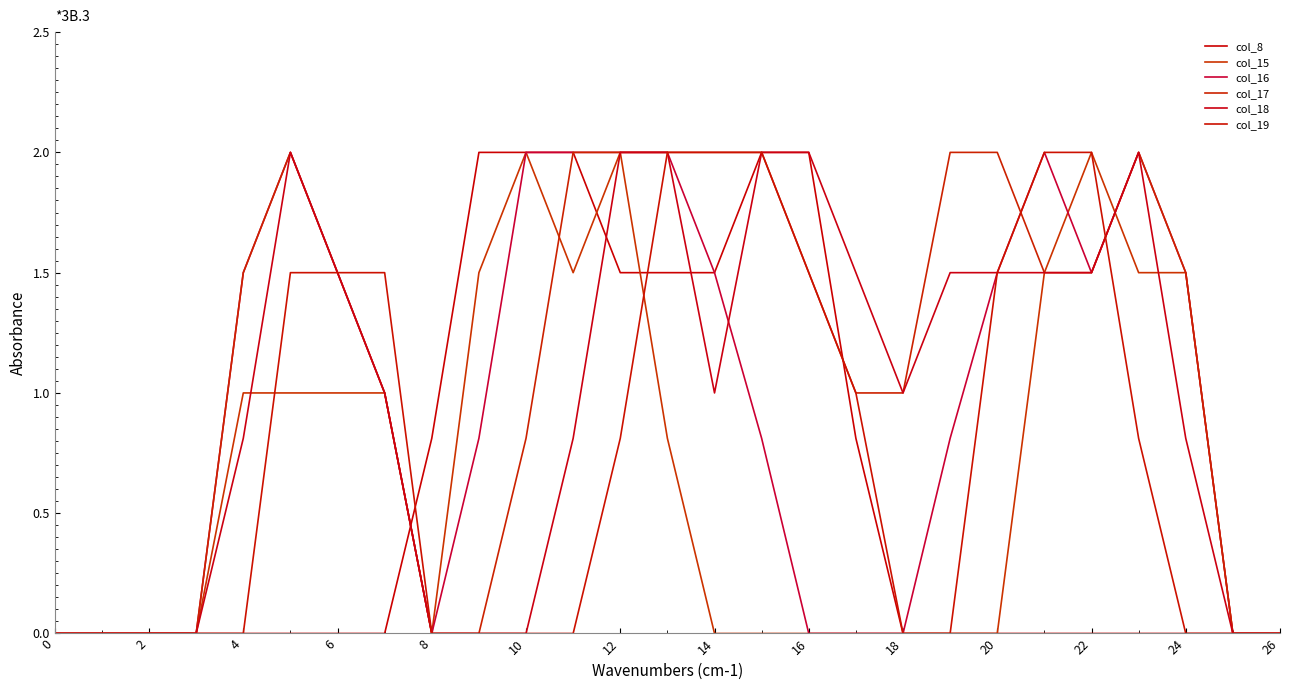

What is the label of the 12th point from the left?

22